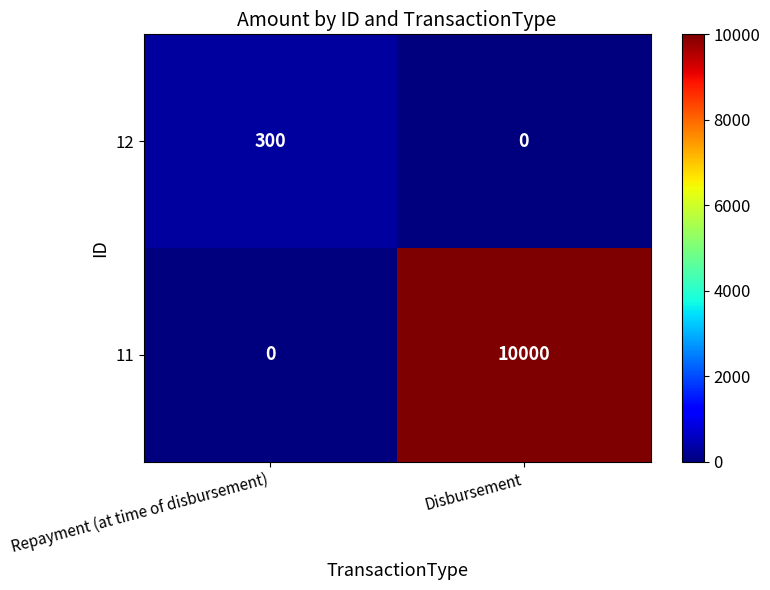

Which series has the largest total across all categories?

11